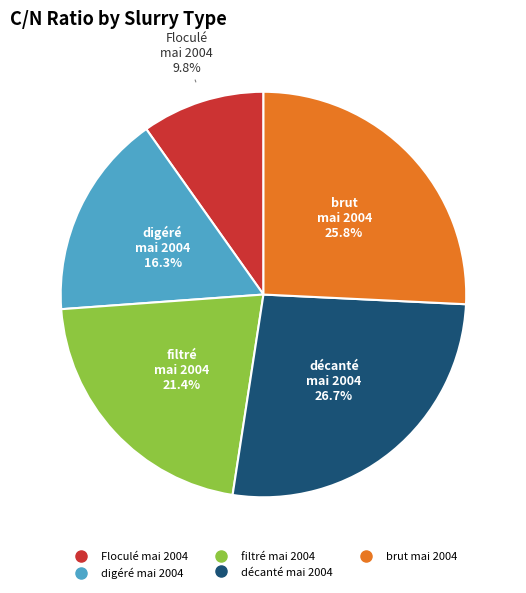

Rank the categories by value from lowest to highest.

Floculé mai 2004, digéré mai 2004, filtré mai 2004, brut mai 2004, décanté mai 2004